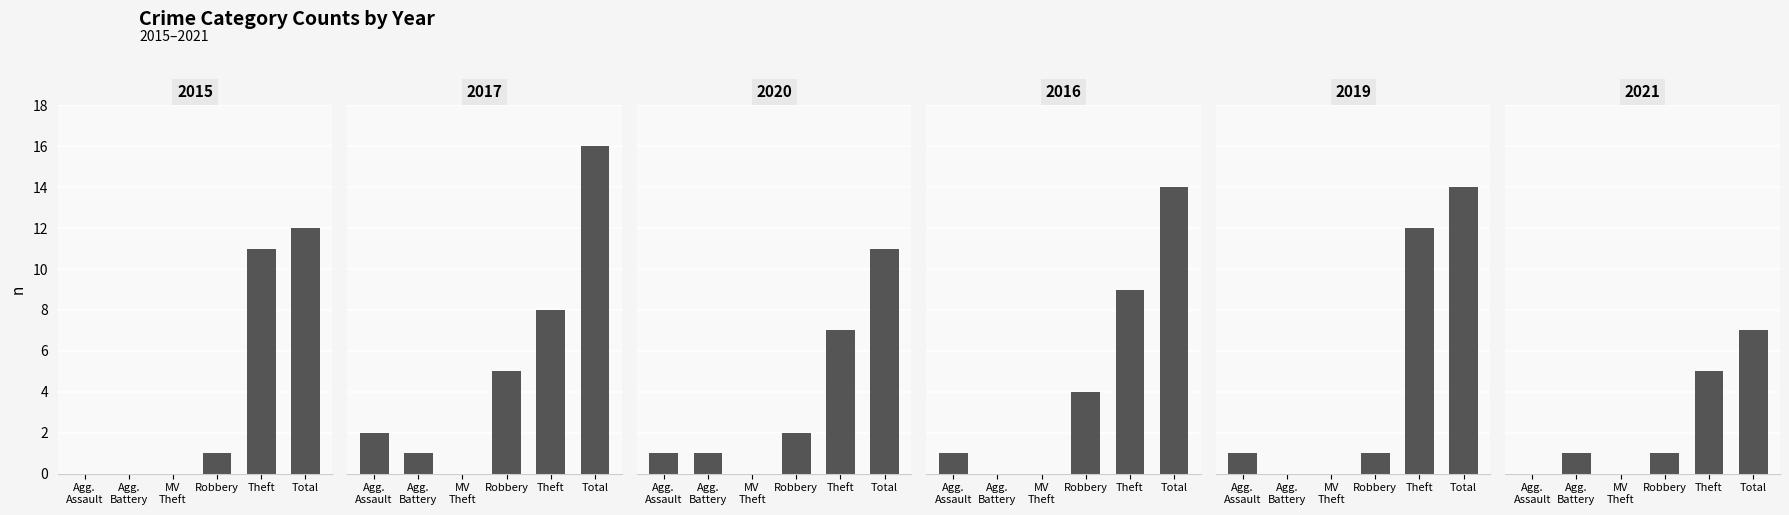

How many bars are there in each group?

6